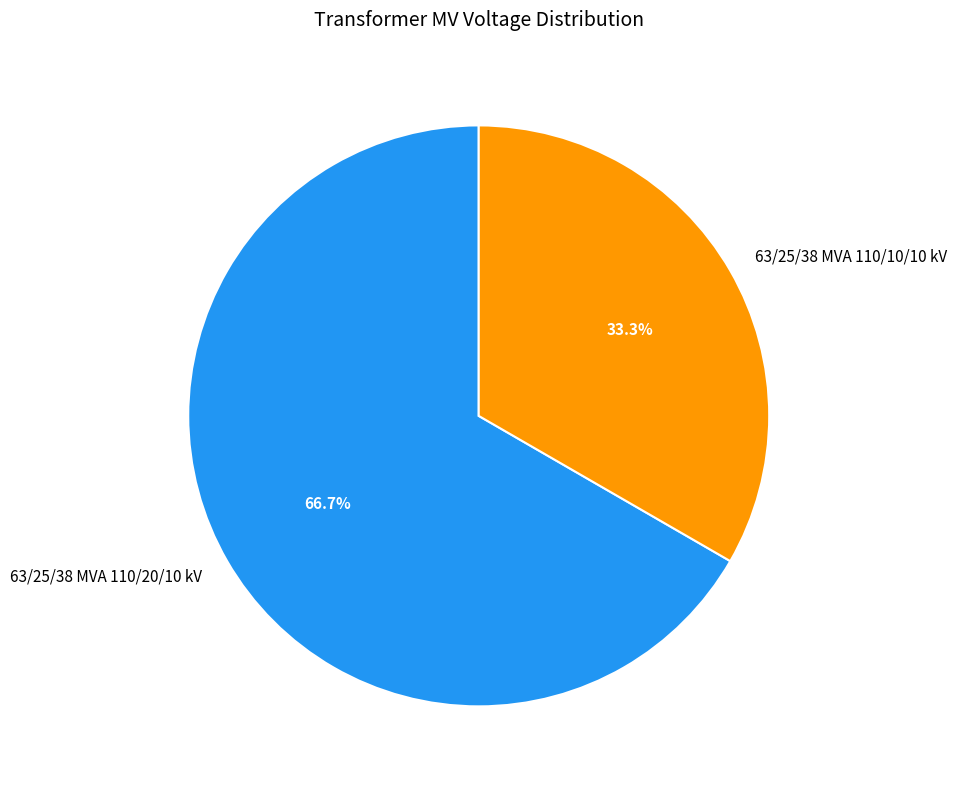

What is the total percentage of 63/25/38 MVA 110/20/10 kV and 63/25/38 MVA 110/10/10 kV?

100.0%